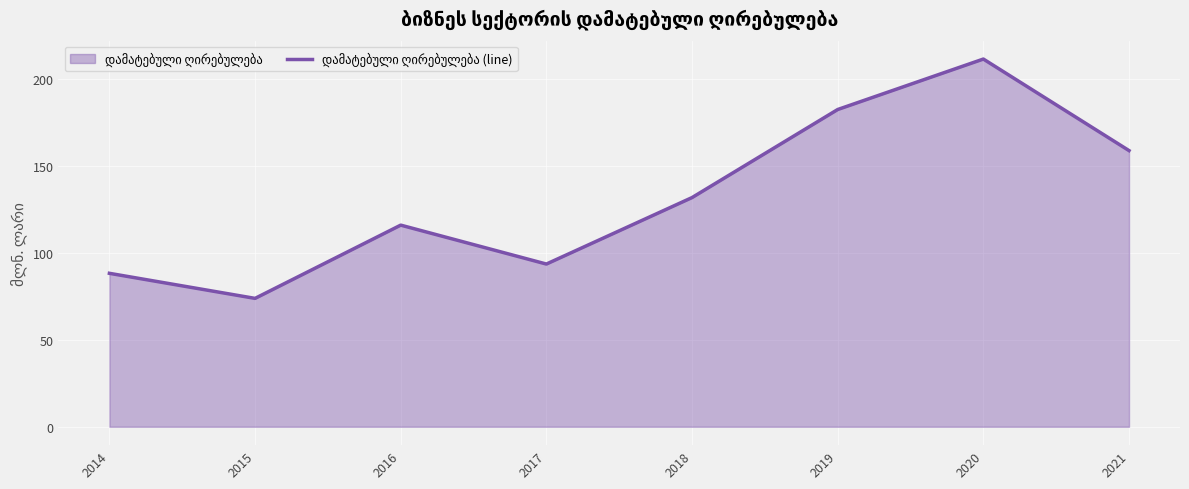

Rank the categories by value from highest to lowest.

2020, 2019, 2021, 2018, 2016, 2017, 2014, 2015